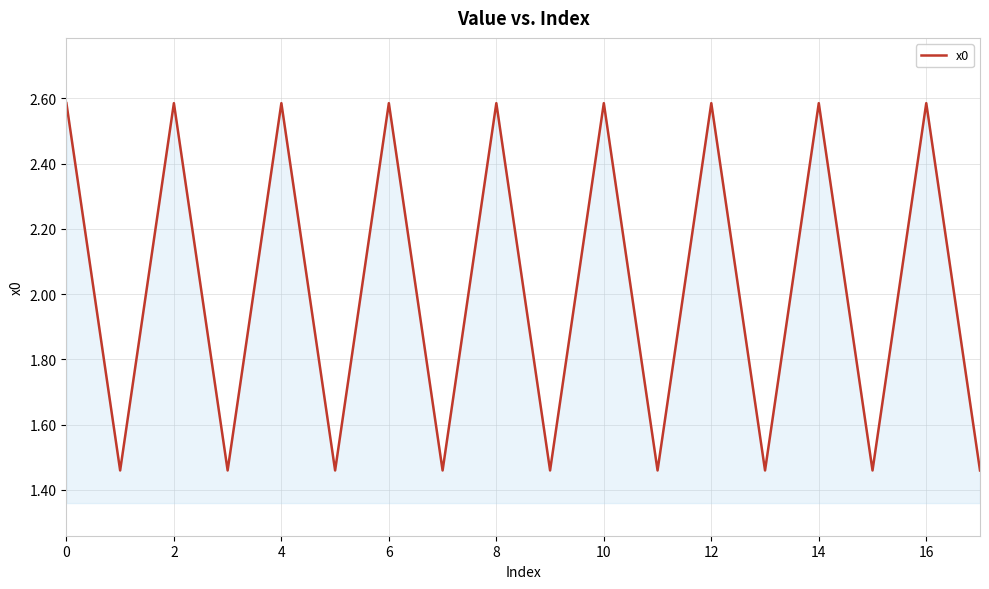

What is the difference between the maximum and minimum values?

1.1